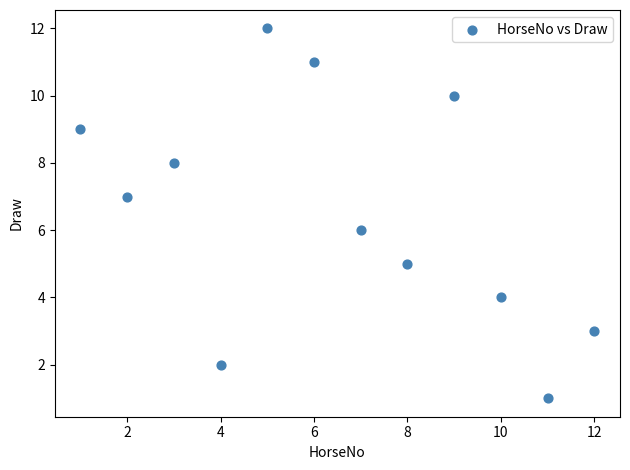

What is the range of X values (max minus min)?

11